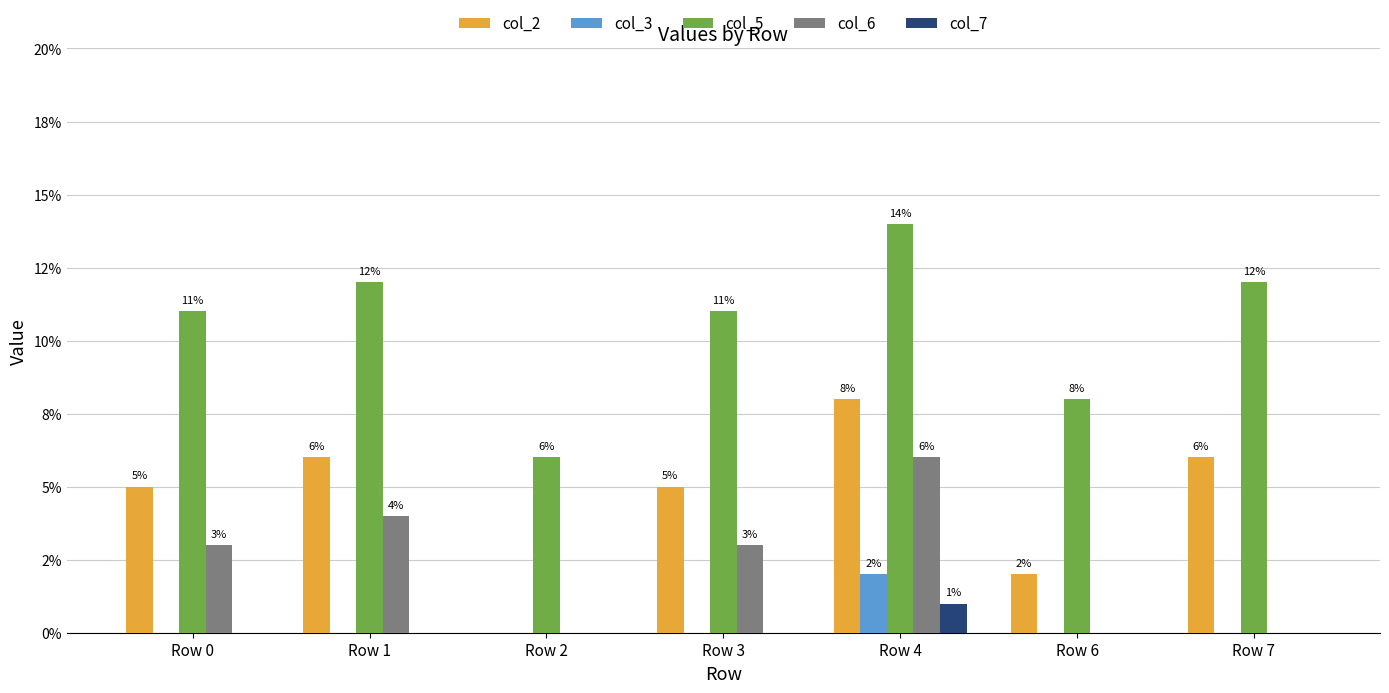

What is the total value across all series at Row 1?

0.2